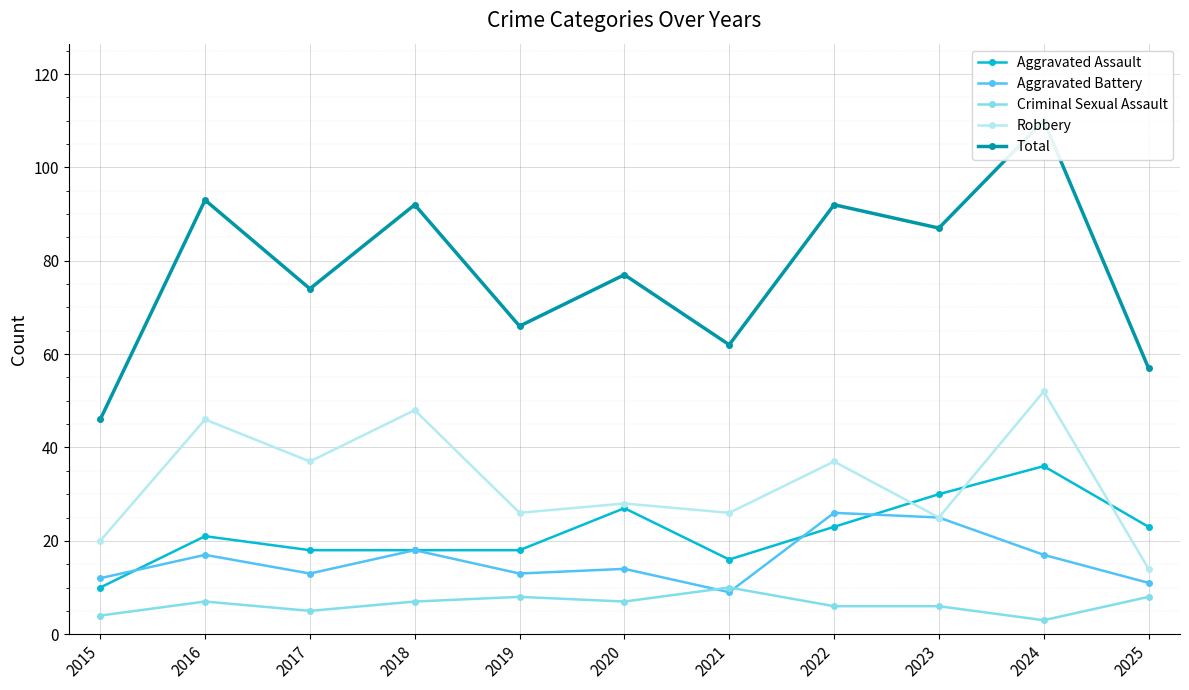

Where is the first local minimum for Criminal Sexual Assault?

2017